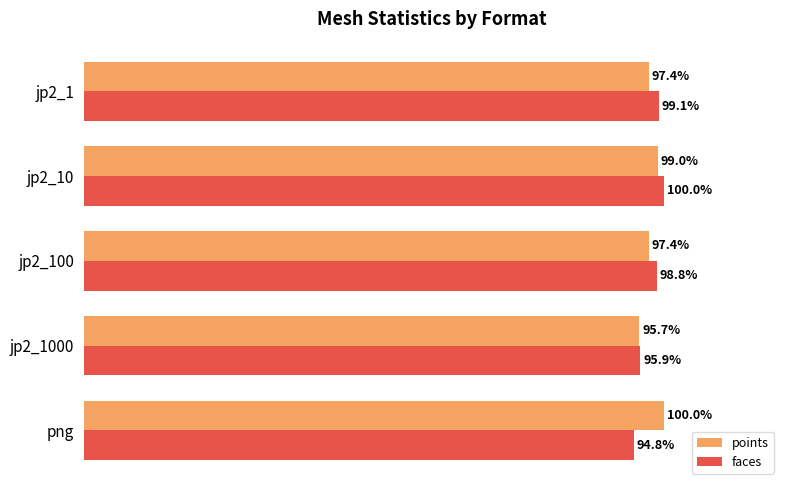

At jp2_10, list the series in order from smallest to largest.

points, faces